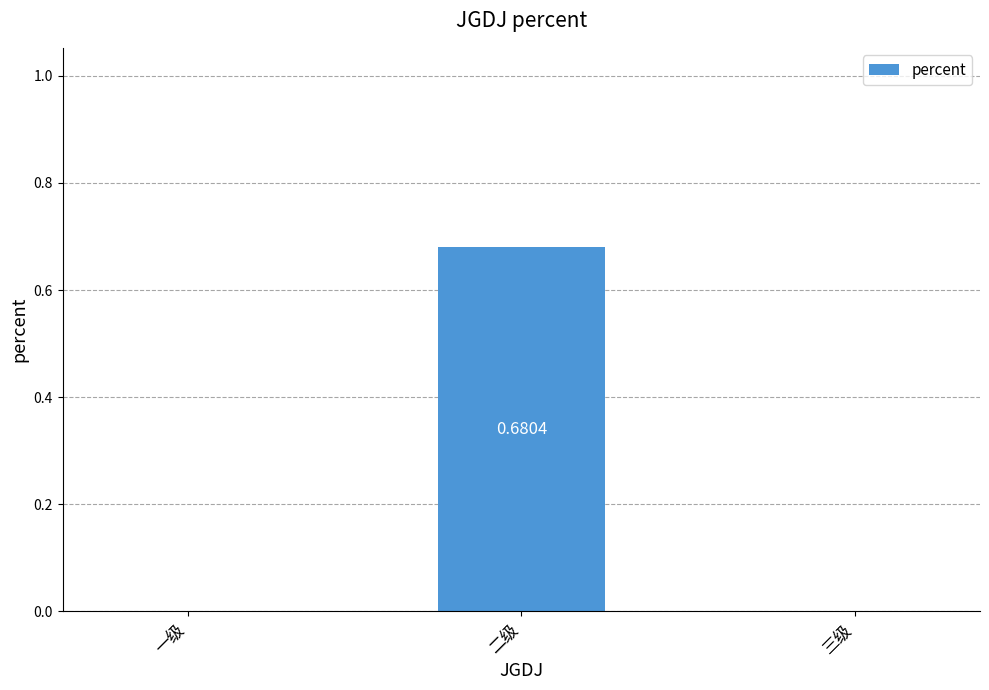

Which category has the highest value across all series?

二级